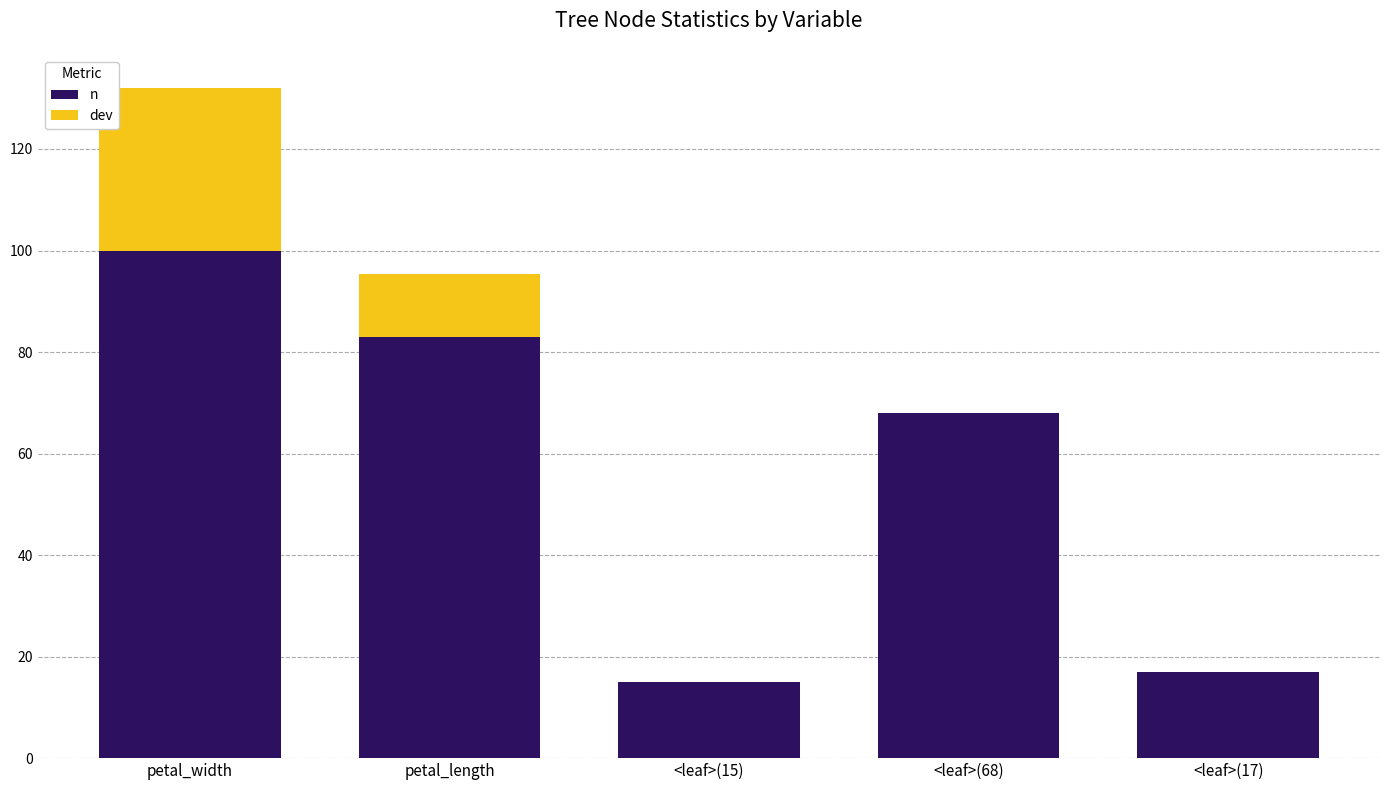

Are the bars grouped side by side (vs. stacked)?

No